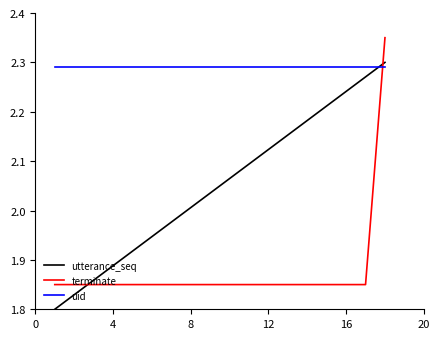

What is the difference between the maximum and minimum values in the utterance_seq series?

0.5